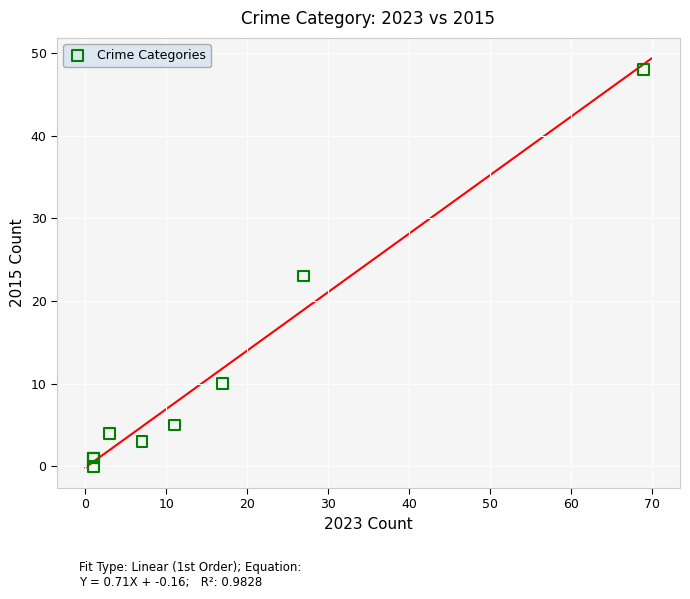

What Y value in the scatter plot is closest to 24?

23